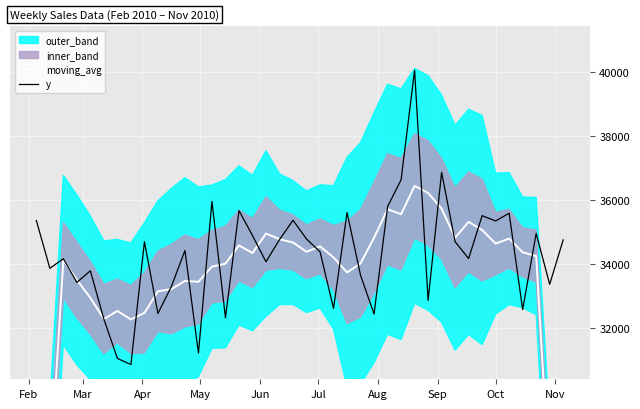

Which series ends up on top after the final intersection of moving_avg and y?

y